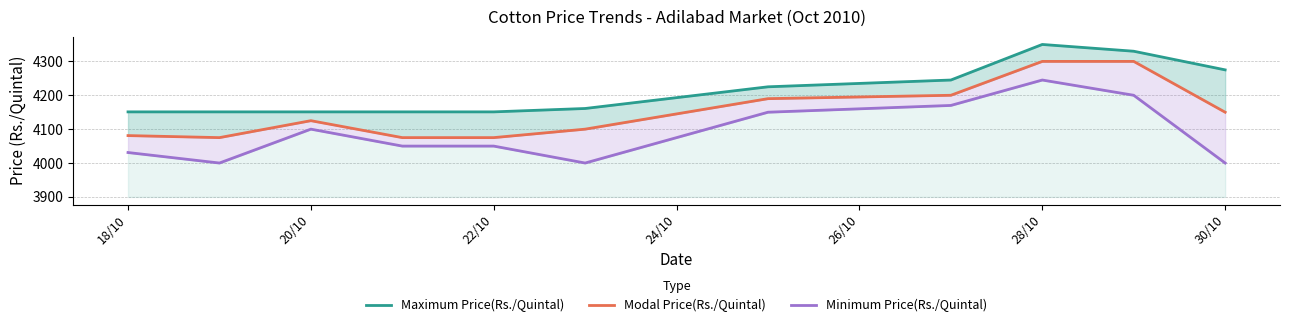

Rank the series by their average value, from highest to lowest.

Maximum Price(Rs./Quintal), Modal Price(Rs./Quintal), Minimum Price(Rs./Quintal)